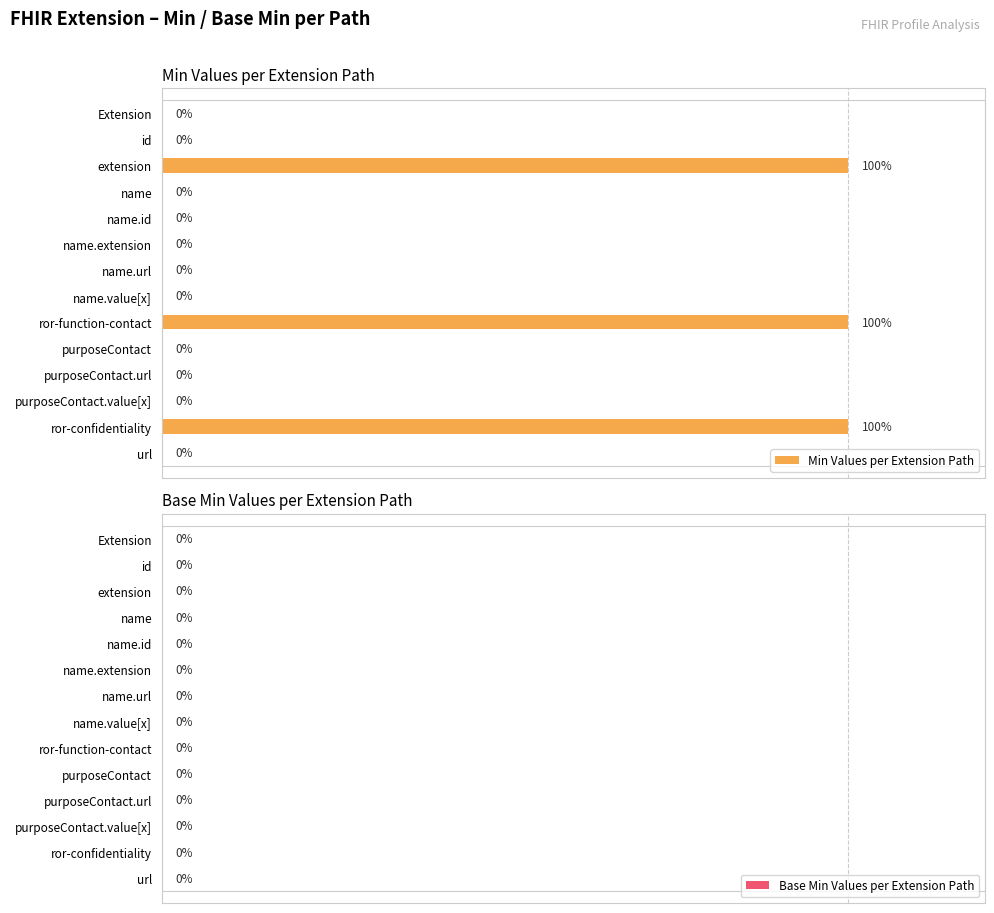

Between name and ror-confidentiality, which is larger?

ror-confidentiality